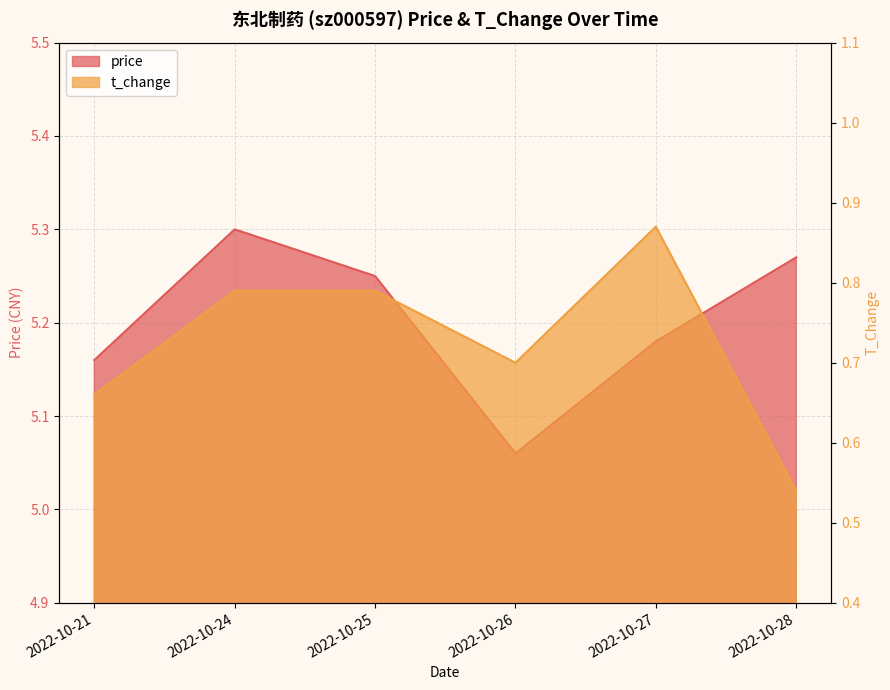

What is the sum of the t_change values at 2022-10-25 and 2022-10-27?

1.7